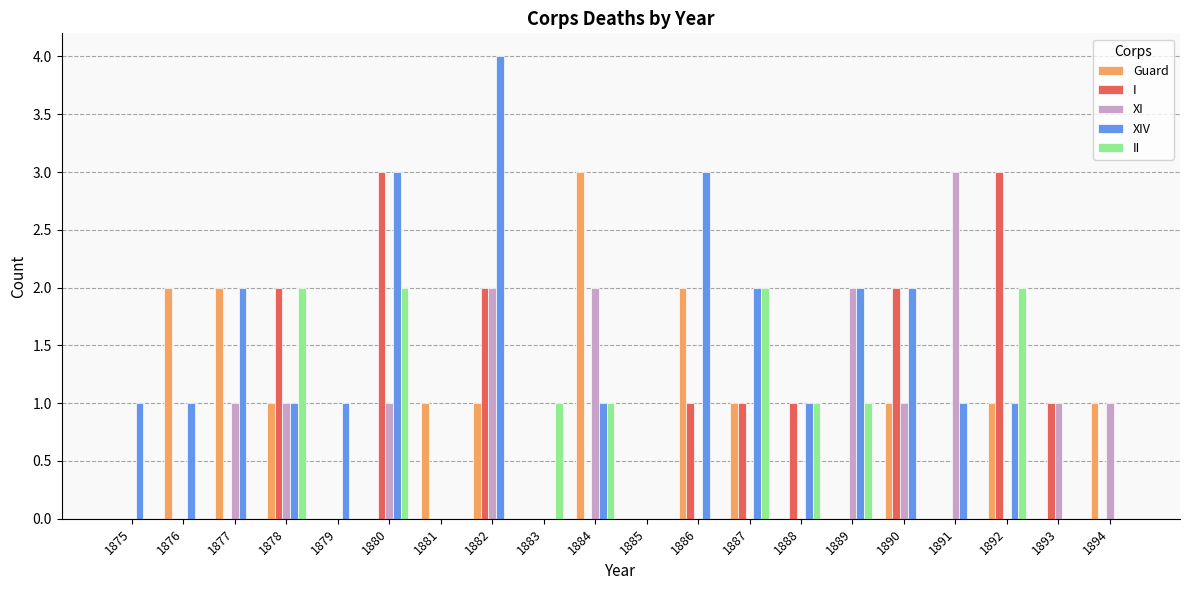

Which series changed the most between 1890 and 1892?

II